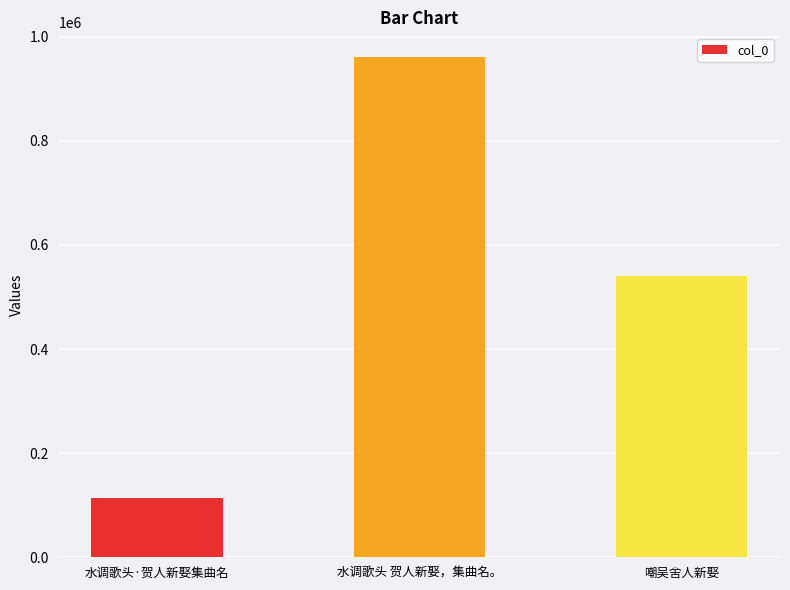

What is the value of the 2nd bar from the left?

960414